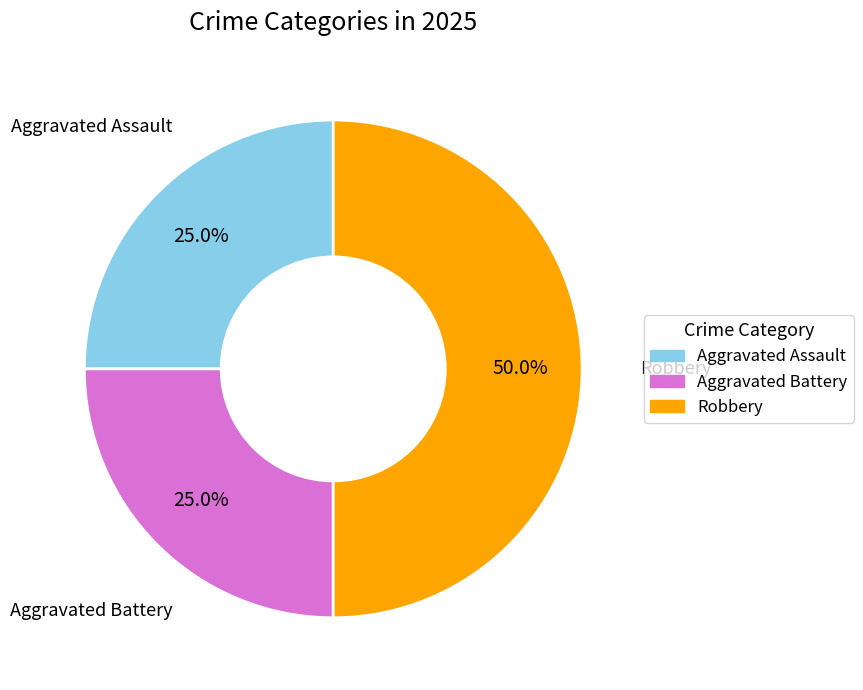

What percentage do Aggravated Assault and Aggravated Battery together represent?

50.0%